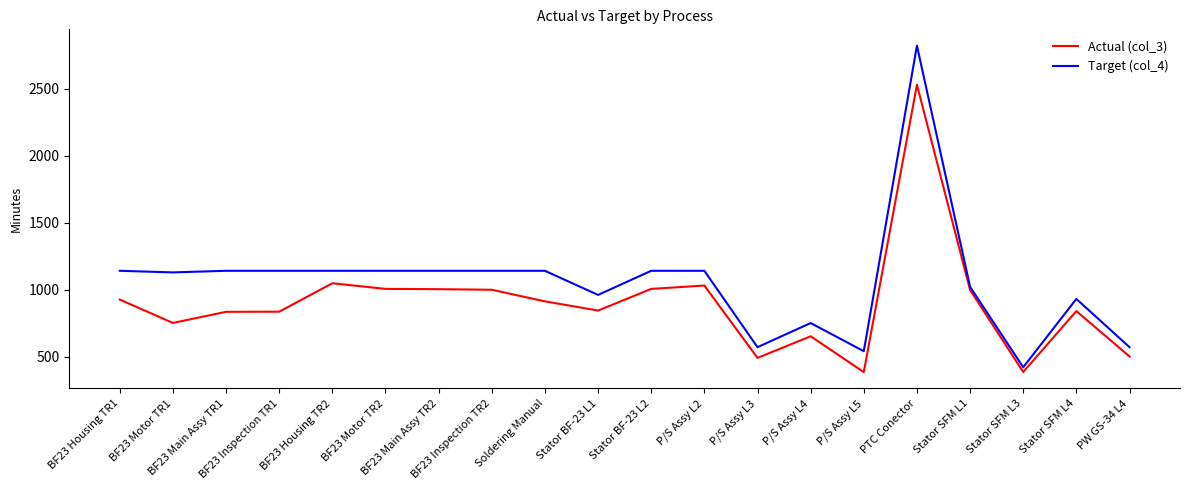

What is the difference between the second highest and minimum values in the Target (col_4) series?

720.0